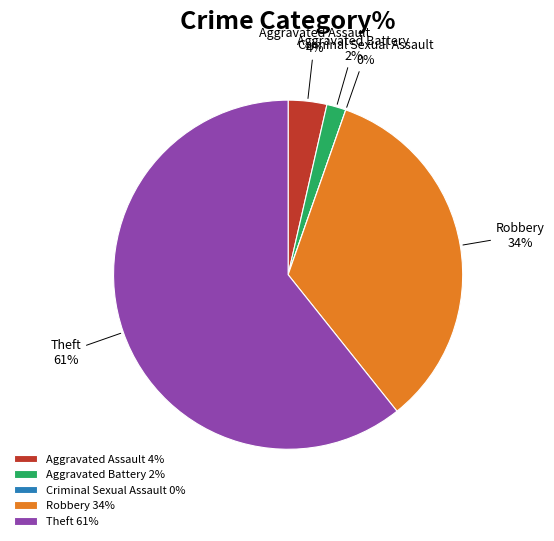

To the nearest percent, what is the difference between the largest and smallest slice percentages?

61%